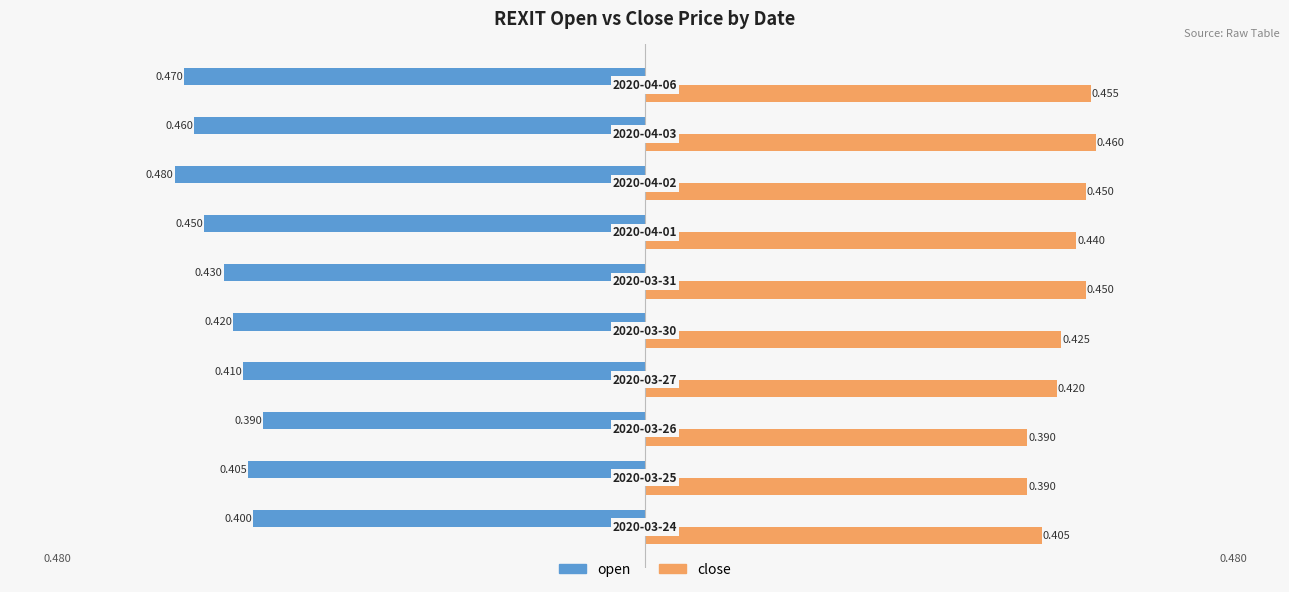

List the series in order of their peak value, highest first.

close, open